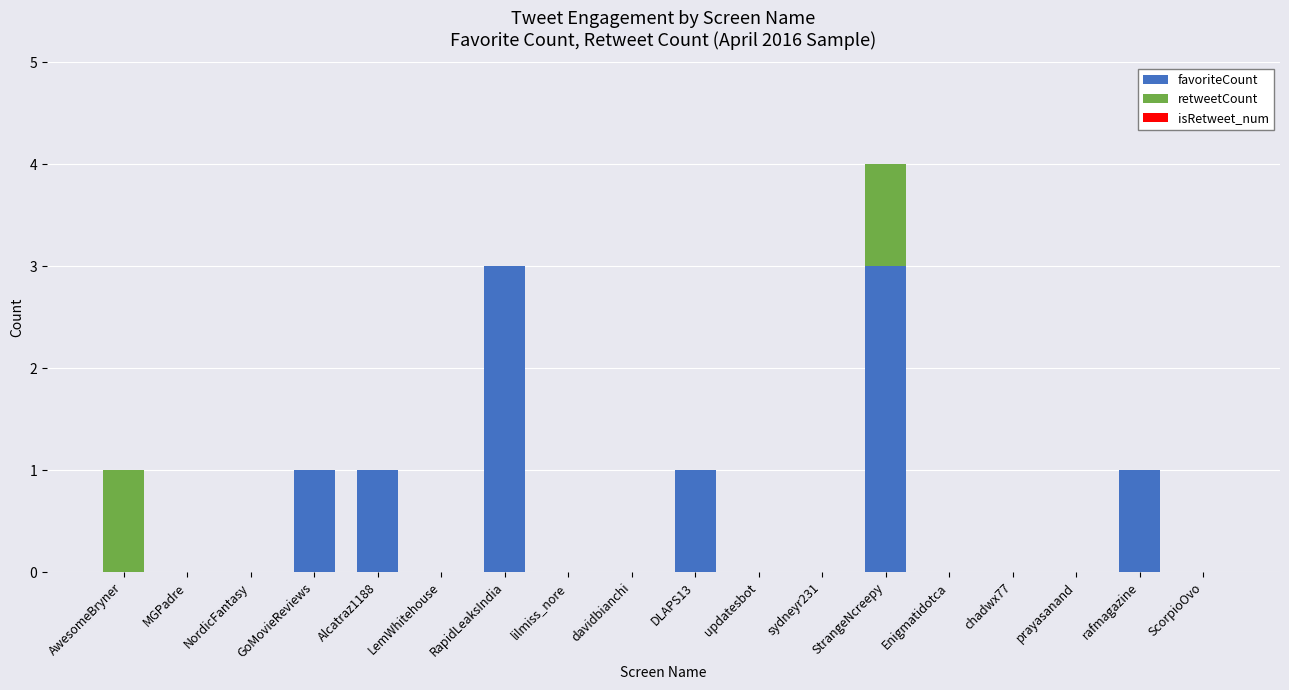

The value of favoriteCount at MGPadre is 0. True or false?

True